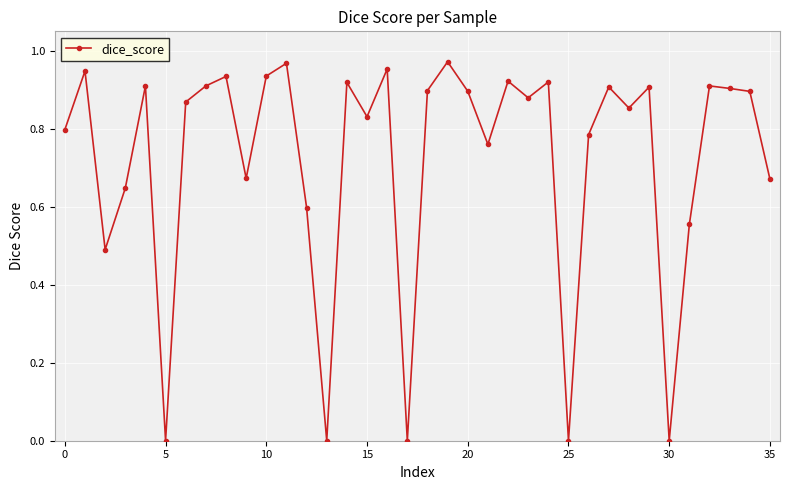

What is the sum of all values?

26.0